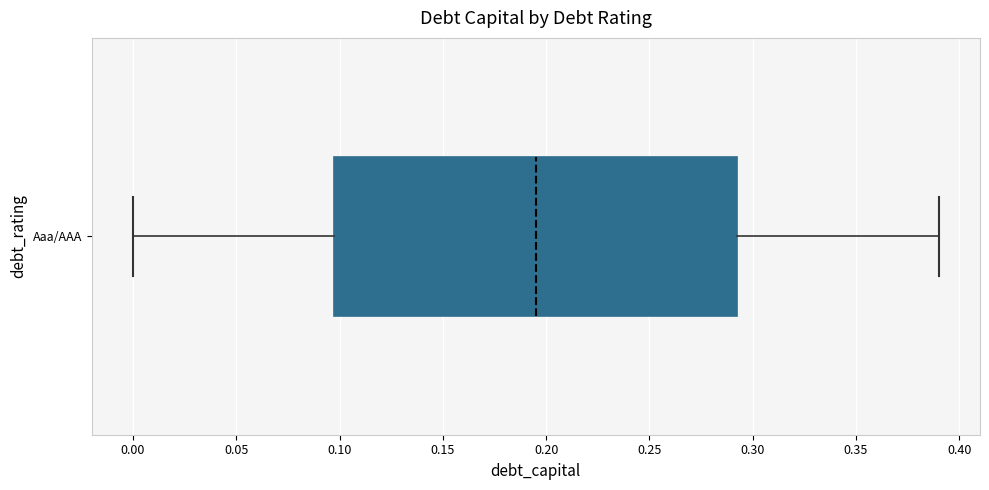

Read this box plot against the x-axis: the position of the median line, the range covered by the box, and the ends of both whiskers. The values are not printed on the chart, so give them approximately, as read against the axis.

median 0.195, box 0.100 to 0.295, whiskers 0.000 to 0.390